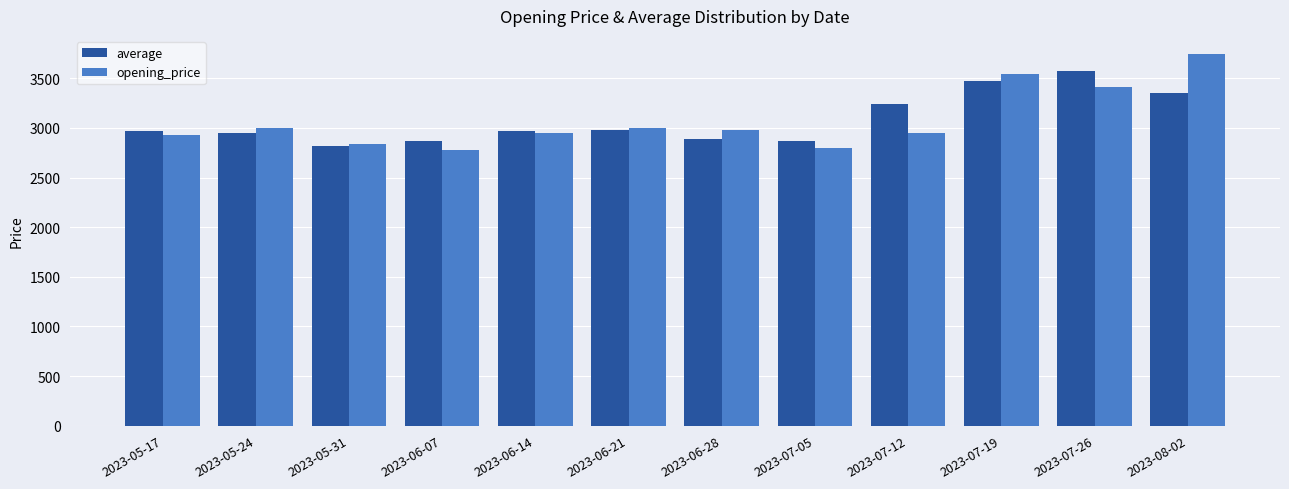

What is the label of the 3rd bar from the left?

2023-05-31